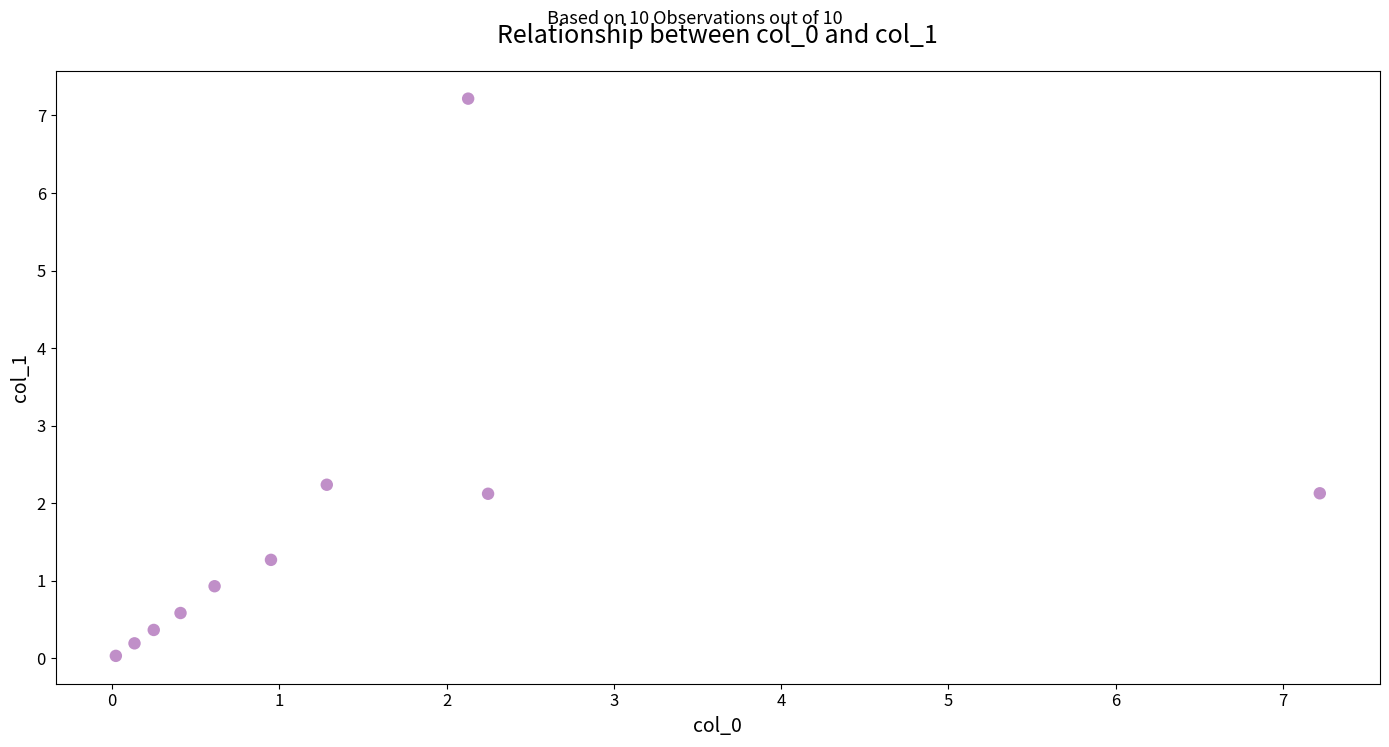

What Y value in the scatter plot is closest to 3?

2.2